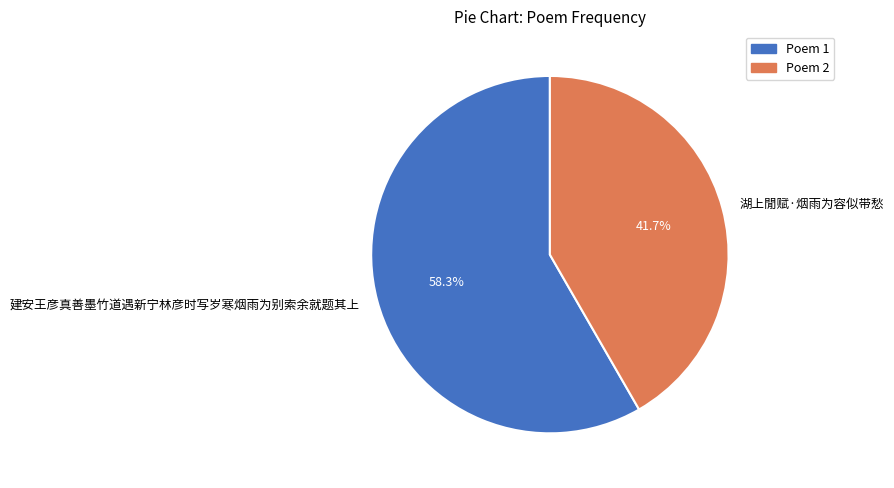

What percentage is NOT represented by 湖上閒赋·烟雨为容似带愁?

58.3%